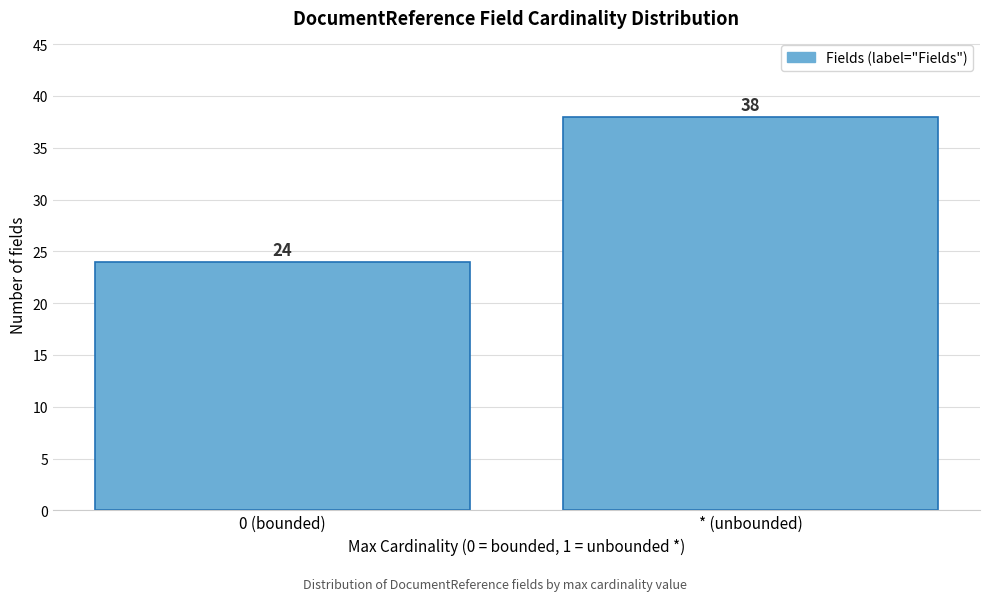

Reading left to right, extract all data points from this chart.

0 (bounded)=24	* (unbounded)=38